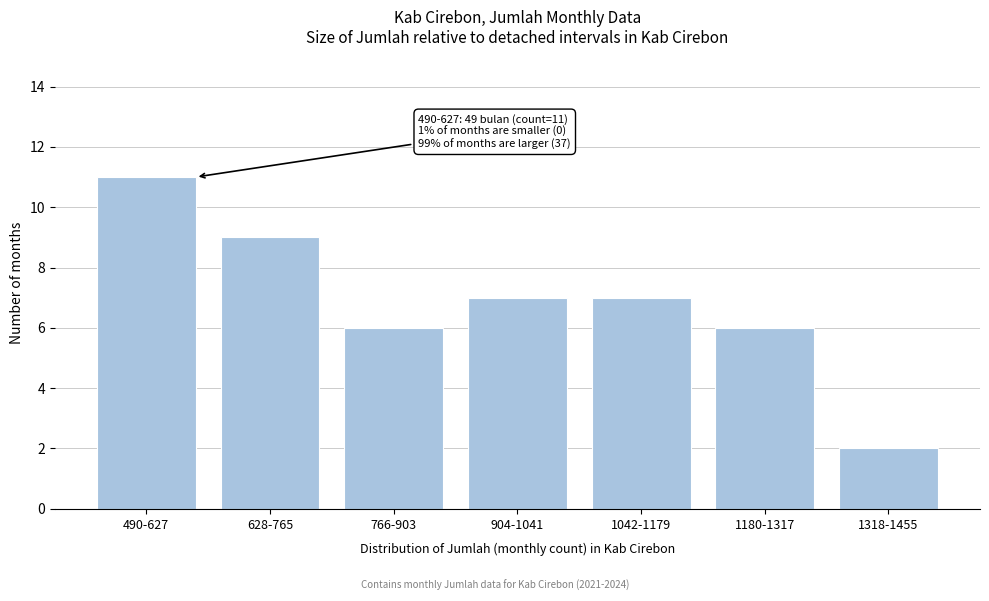

Reading left to right, extract all data points from this chart.

11	9	6	7	7	6	2